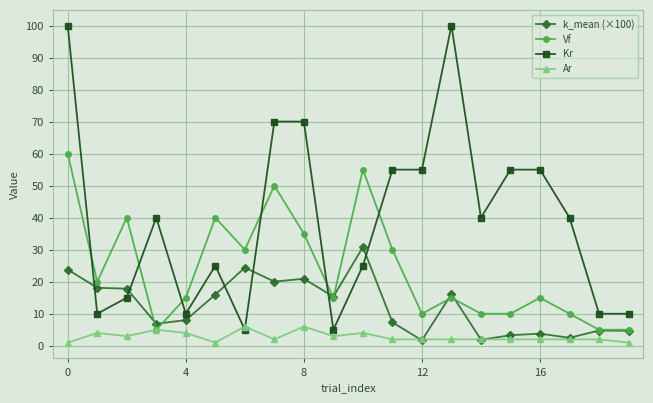

List the series in order of their peak value, highest first.

Kr, Vf, k_mean (×100), Ar